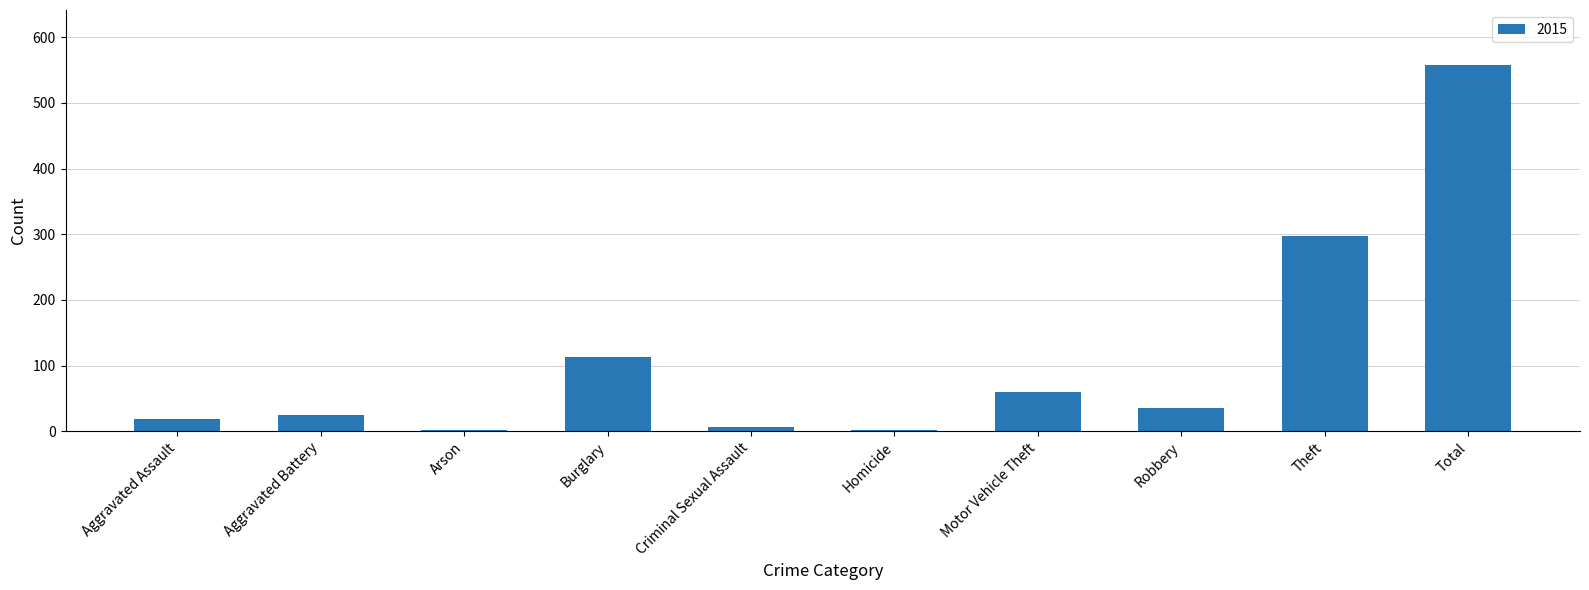

What is the sum of the values at Burglary and Motor Vehicle Theft?

173